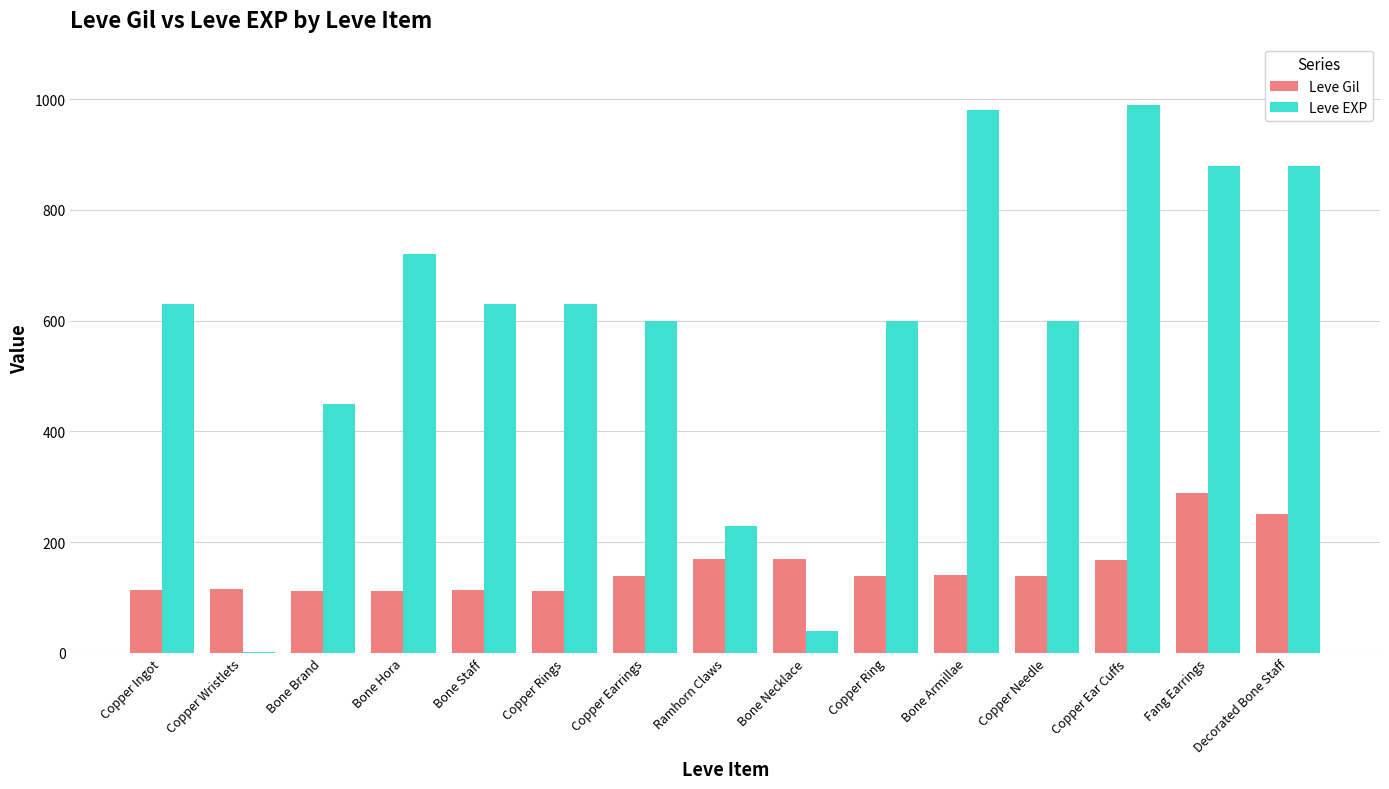

Between Copper Ingot and Copper Ear Cuffs, which series saw the biggest shift?

Leve EXP